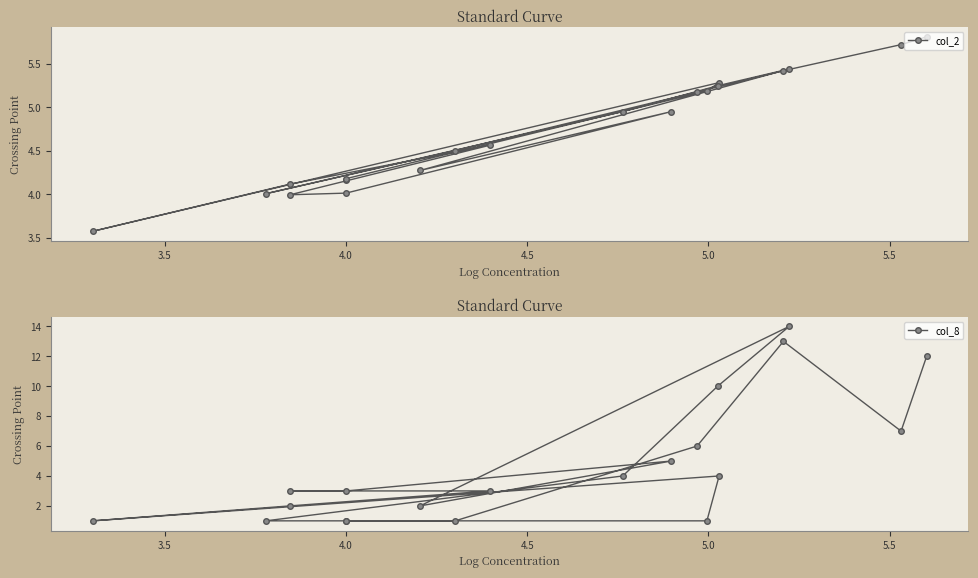

True or false: col_8 and col_2 cross at least once.

True